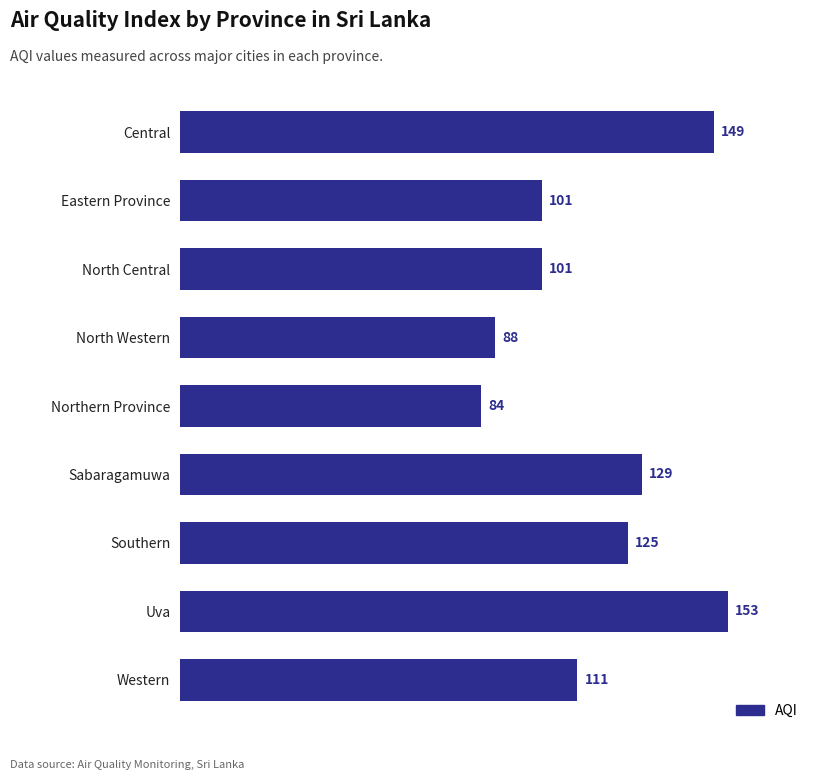

What is the sum of the values at Northern Province and Southern?

209